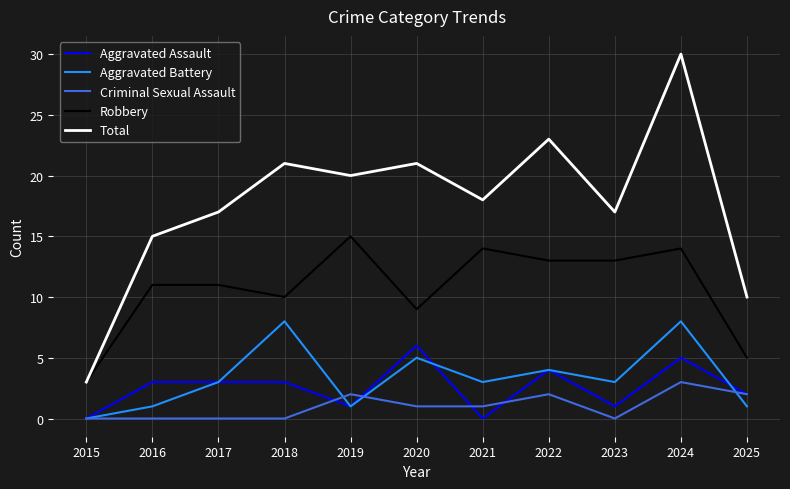

Where does the Total series first go above 18?

2018